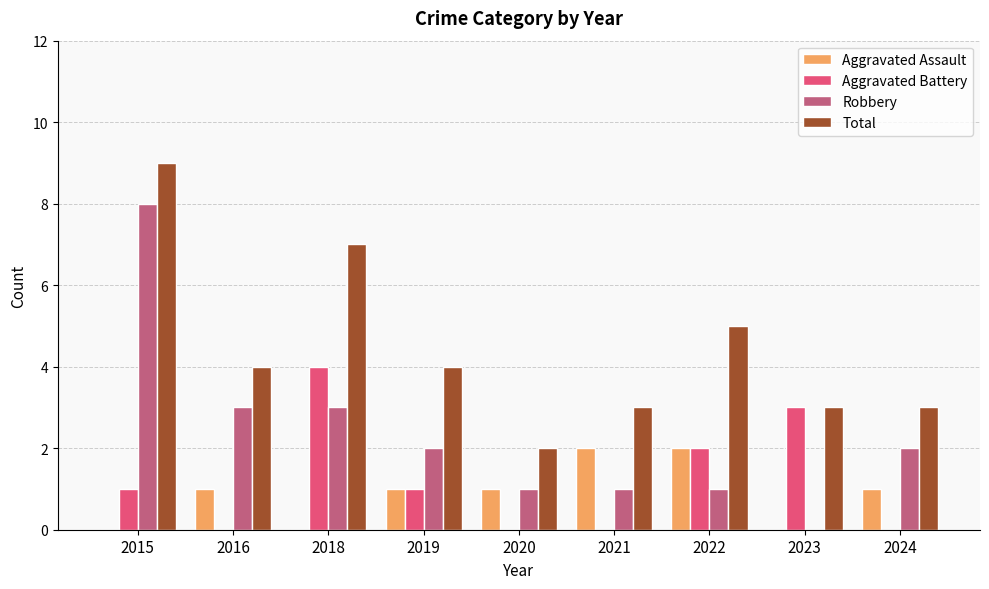

Reading left to right, list all the values displayed in this chart.

Aggravated Assault: 0	1	0	1	1	2	2	0	1
Aggravated Battery: 1	0	4	1	0	0	2	3	0
Robbery: 8	3	3	2	1	1	1	0	2
Total: 9	4	7	4	2	3	5	3	3